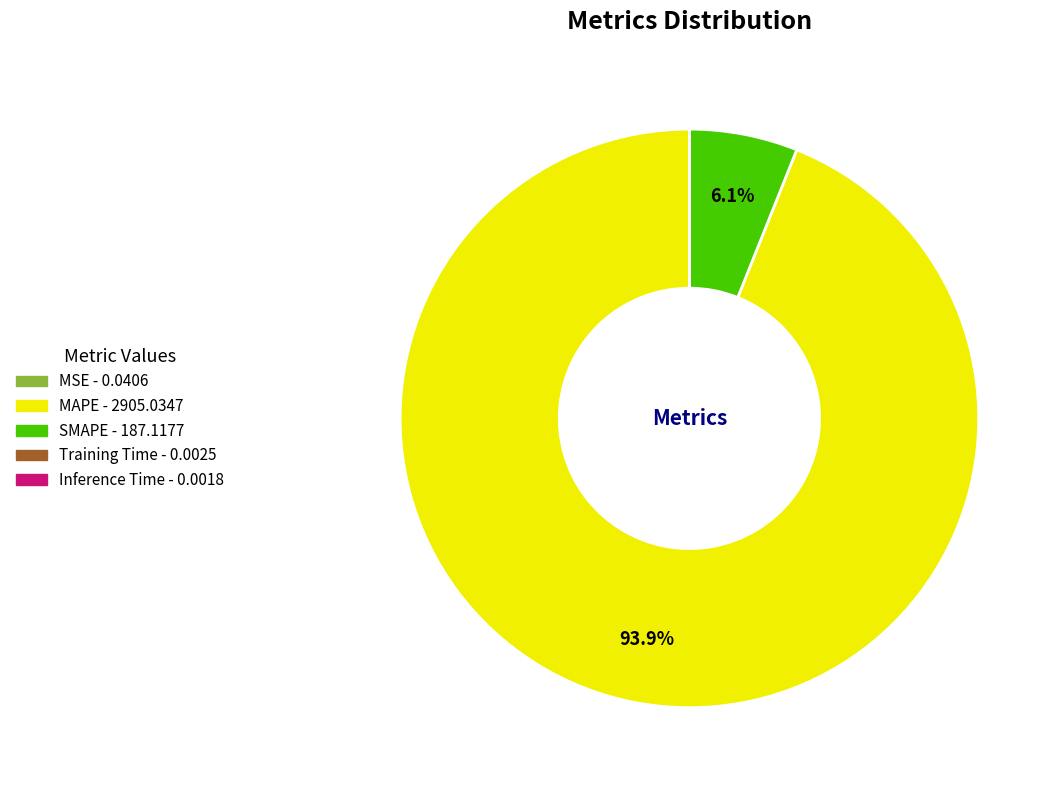

True or false: SMAPE accounts for 6% of the total.

True